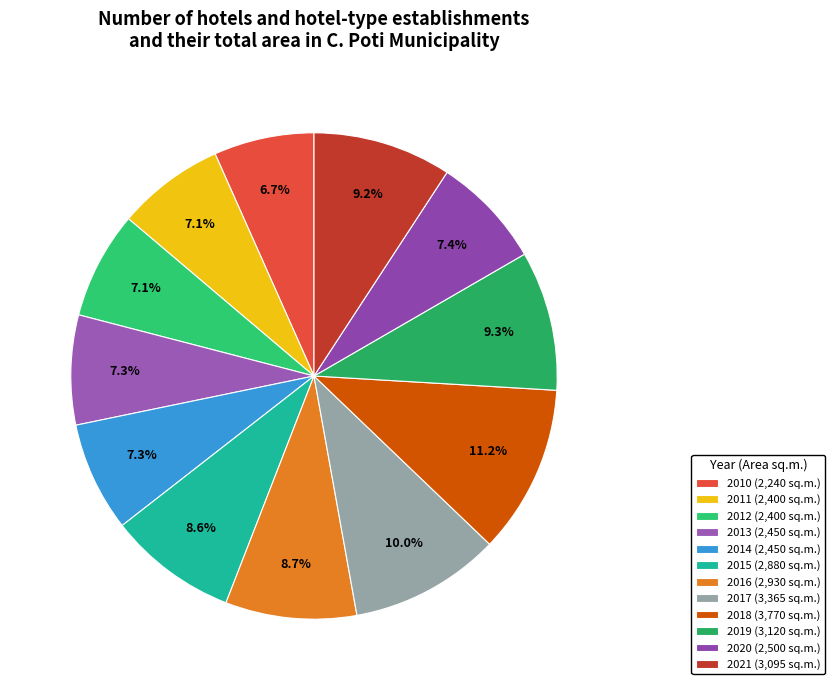

What is the smallest slice in the pie chart?

2010